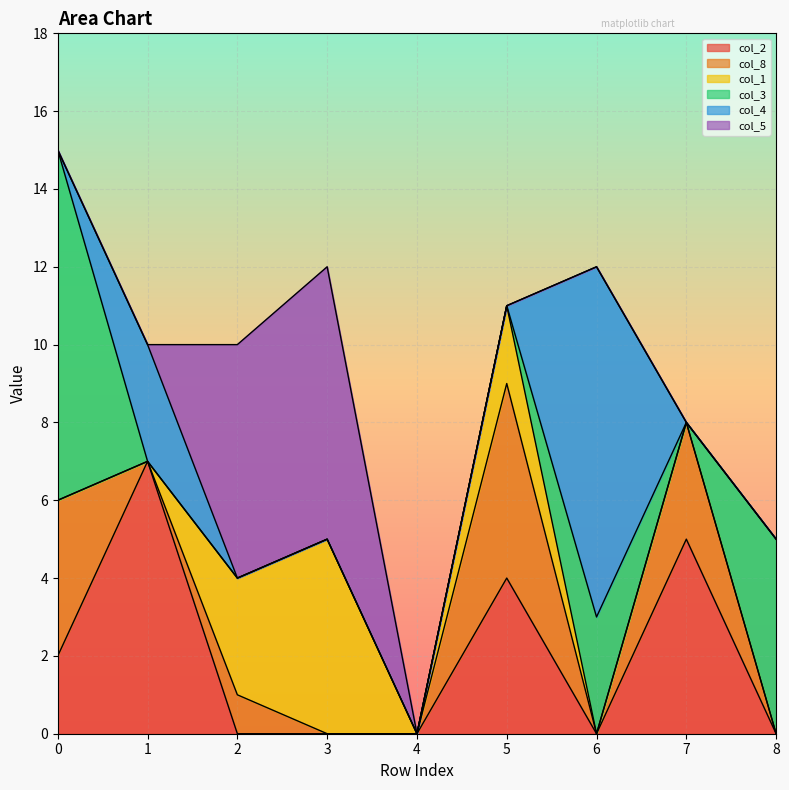

The col_1 series shows -3 at 7. True or false?

False